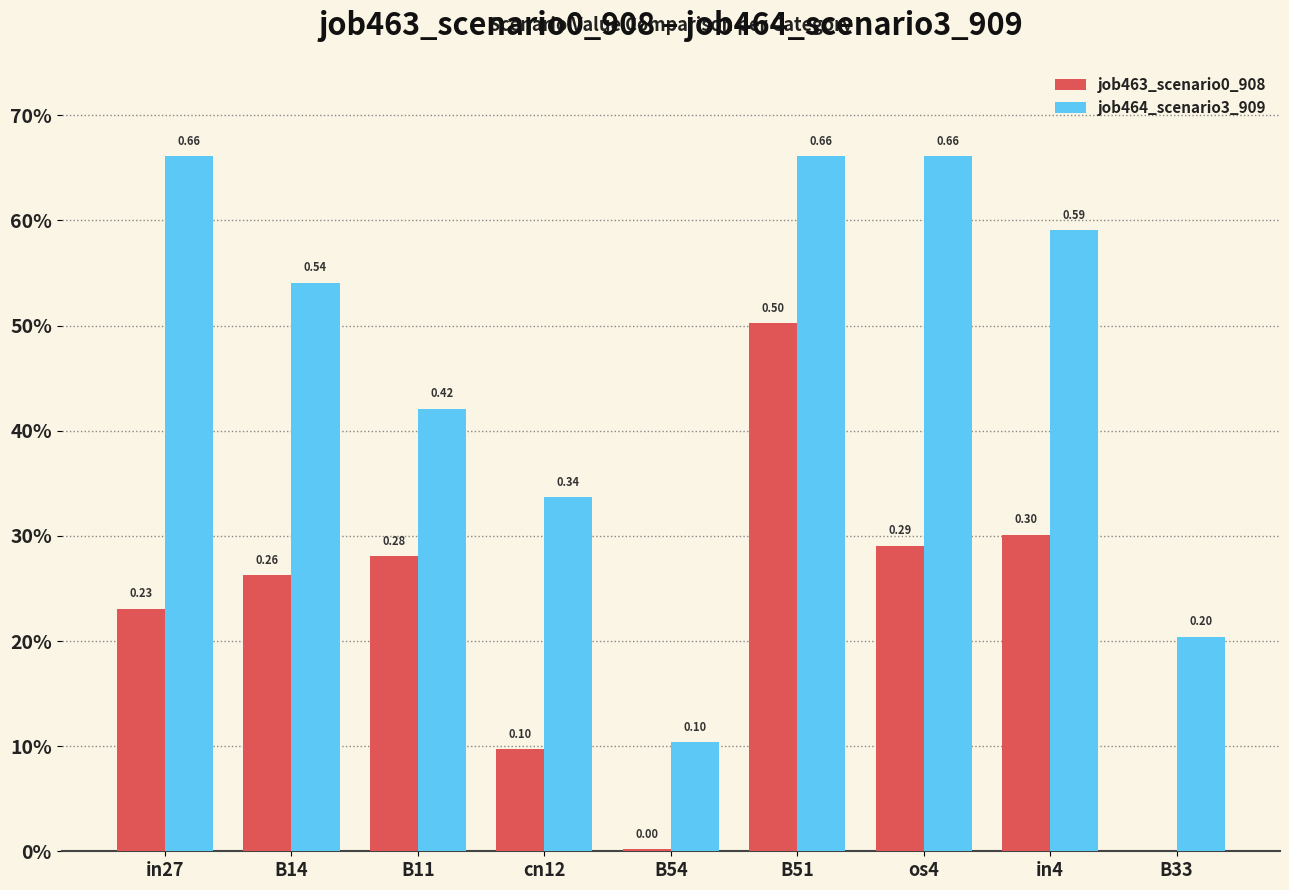

Between B11 and in4, which is larger?

in4